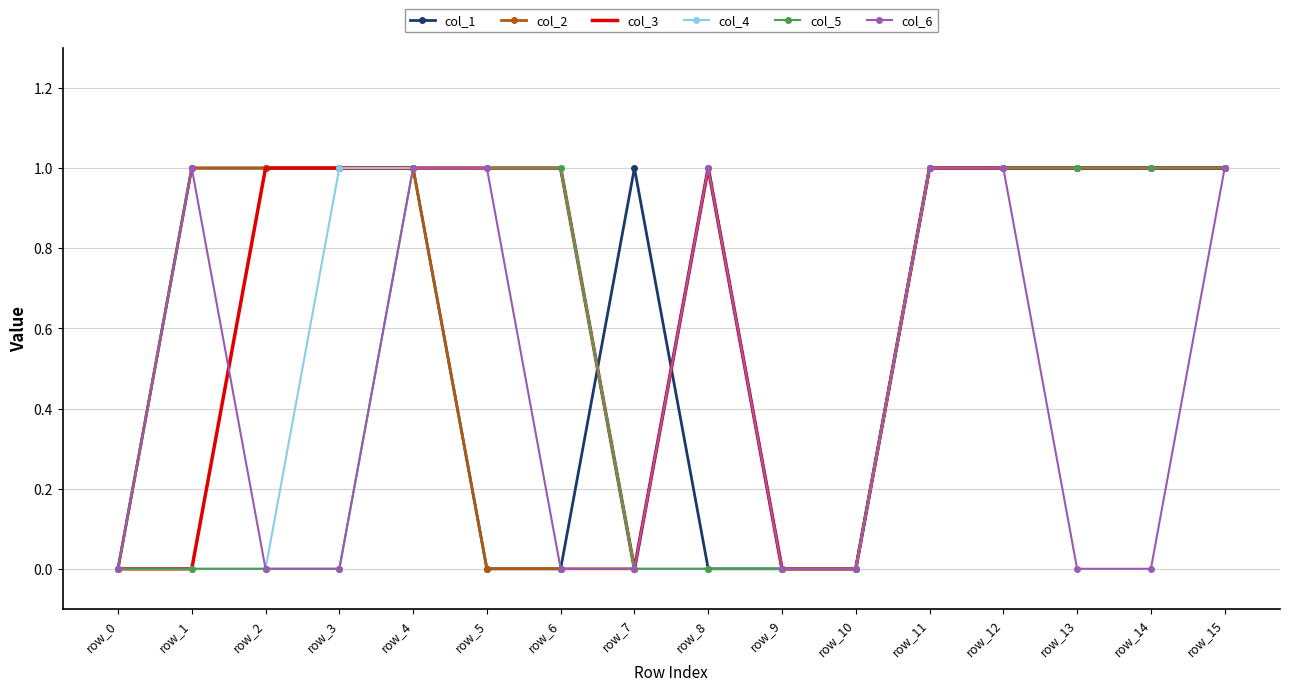

True or false: col_3 has a value of 1 at row_11.

True